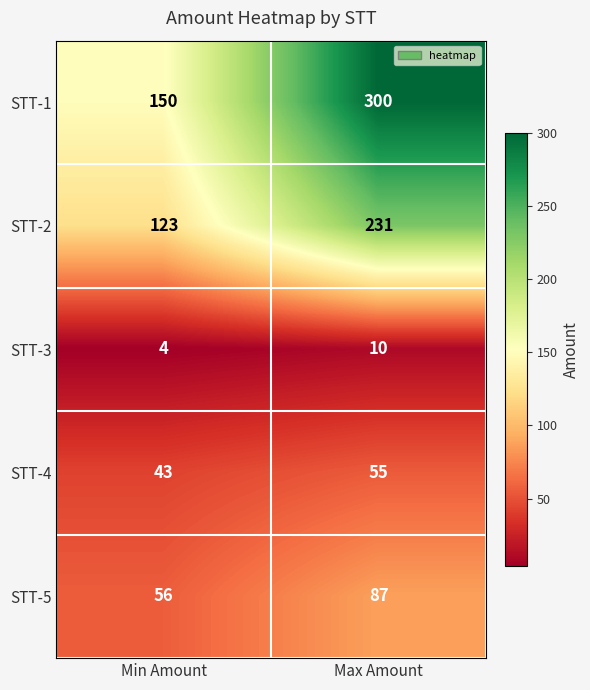

How many categories are shown in the chart?

2